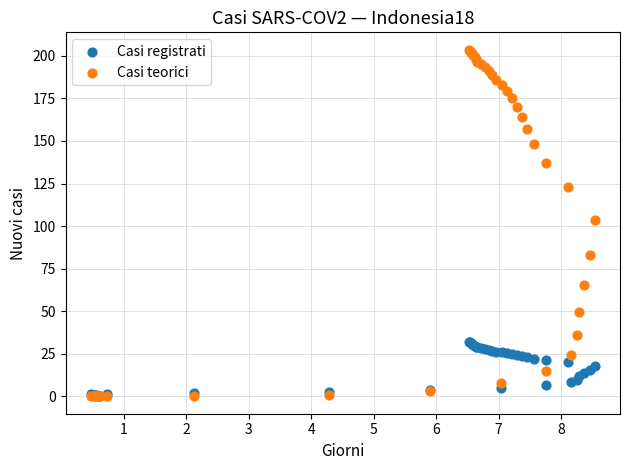

Across all series, what Y value is closest to 101?

103.5